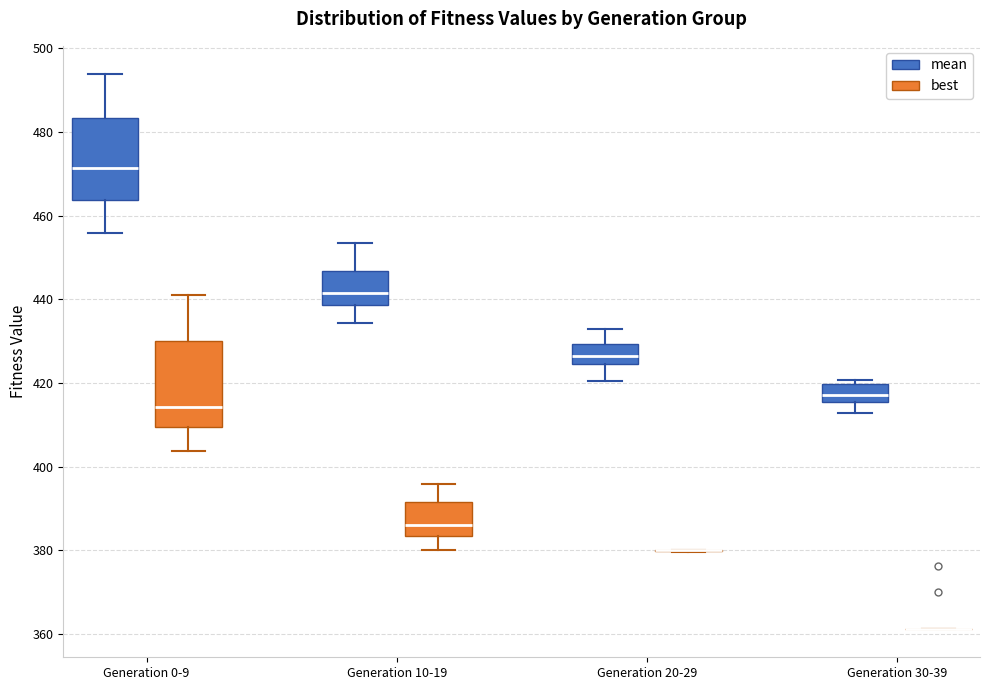

Reading left to right, read every box against the y-axis: the position of its median line, the range the box covers, and the ends of its whiskers. The values are not printed on the chart, so give them approximately, as read against the axis.

Generation 0-9 (mean): median 472, box 464 to 484, whiskers 456 to 494
Generation 0-9 (best): median 414, box 410 to 430, whiskers 404 to 442
Generation 10-19 (mean): median 442, box 438 to 446, whiskers 434 to 454
Generation 10-19 (best): median 386, box 384 to 392, whiskers 380 to 396
Generation 20-29 (mean): median 426, box 424 to 430, whiskers 420 to 434
Generation 20-29 (best): box collapsed to a line at 380, whiskers 380 to 380
Generation 30-39 (mean): median 418, box 416 to 420, whiskers 412 to 420 (just above the box's upper edge)
Generation 30-39 (best): box collapsed to a line at 362, whiskers 362 to 362